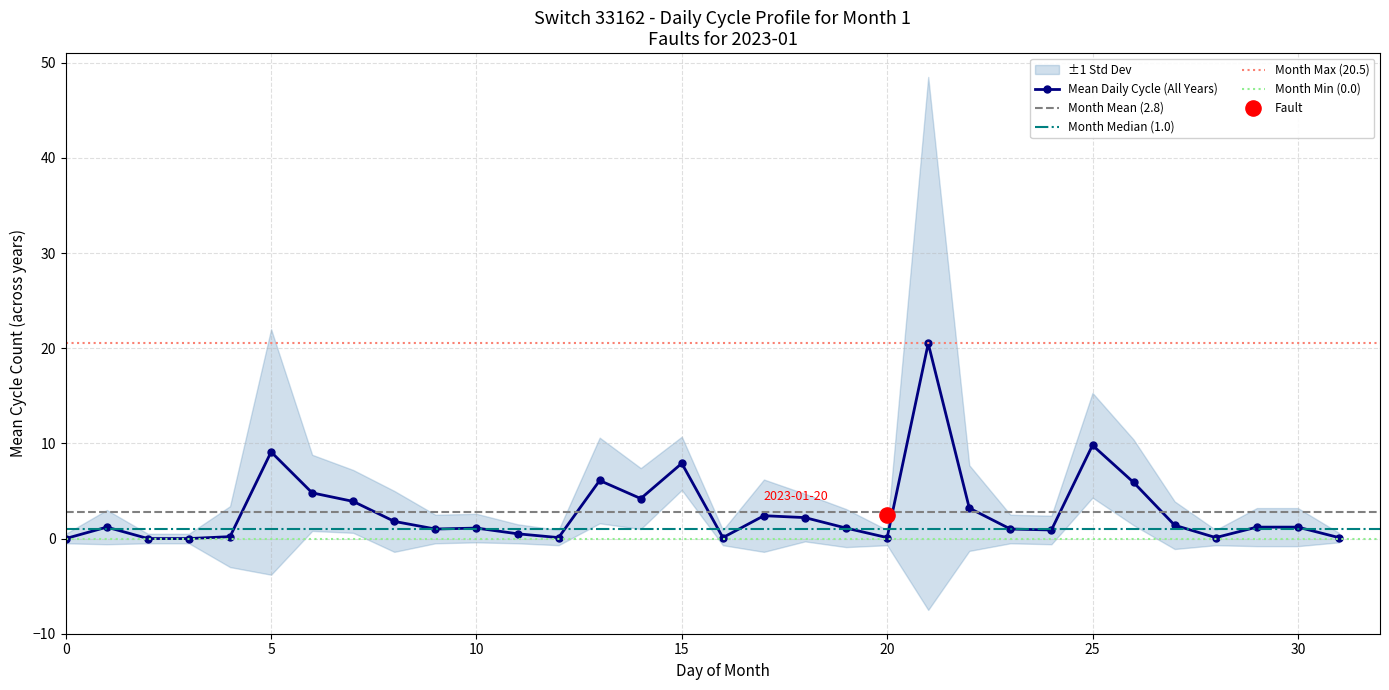

What is the change in value from 18 to 23?

-1.2